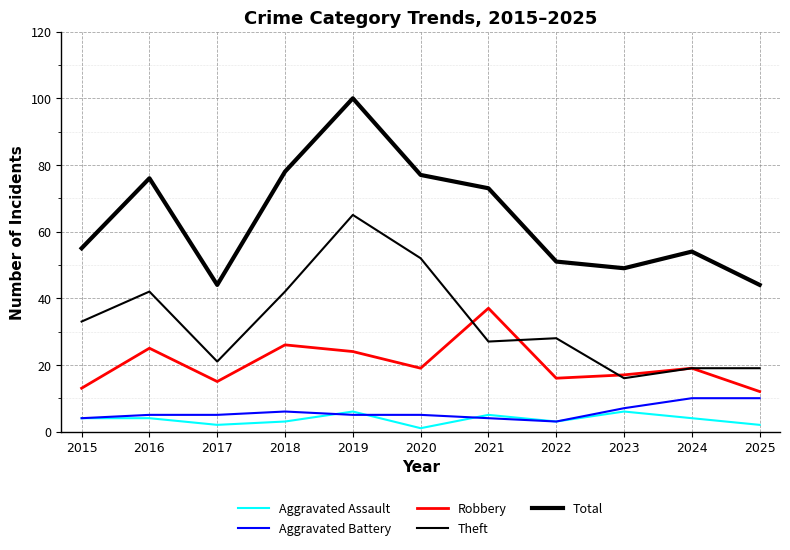

What is the difference between the maximum and second lowest values in the Aggravated Assault series?

4